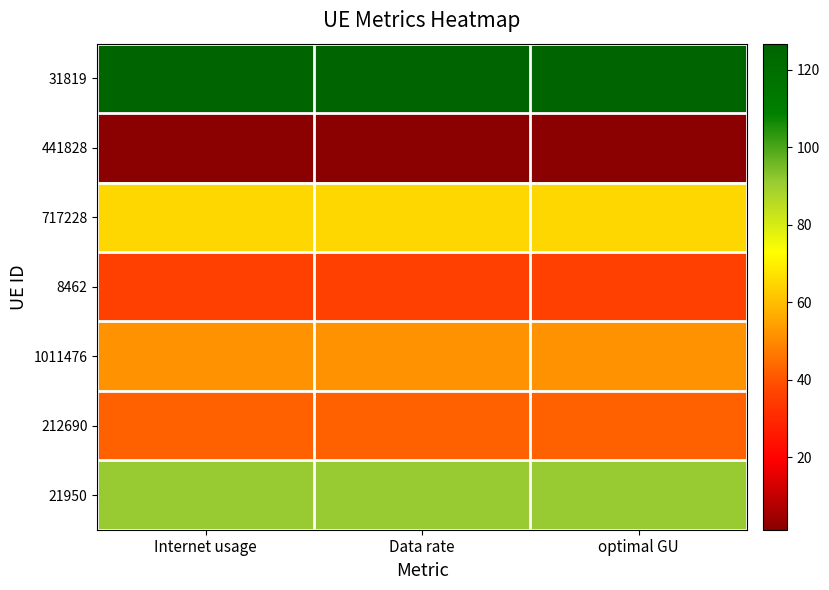

How many categories are shown in the chart?

3